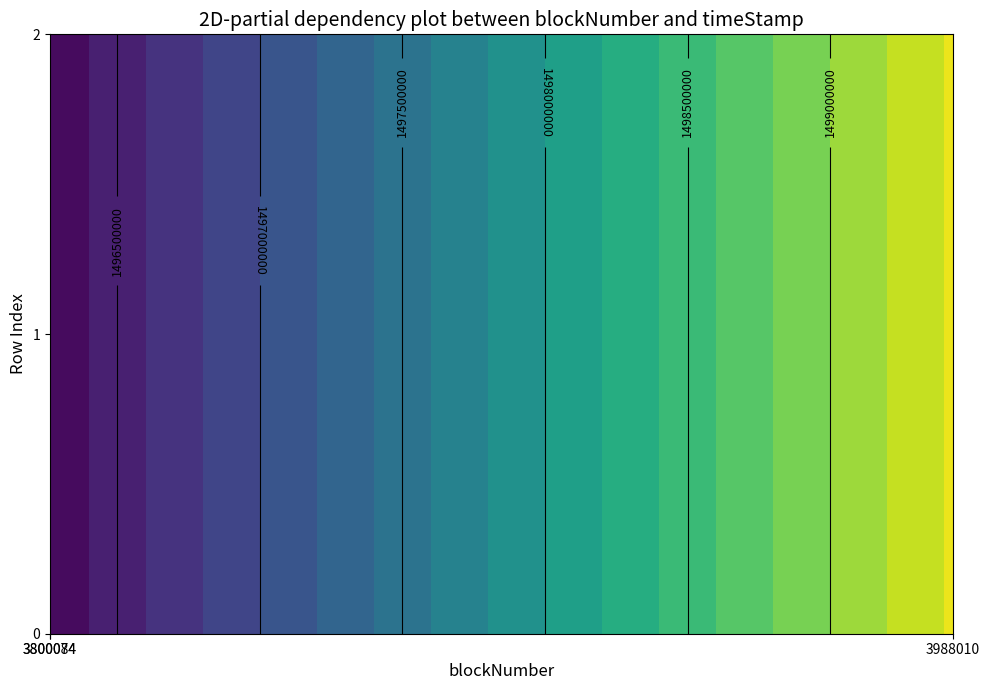

What value does the 0 series have at 0, to the nearest 10?

1496263830